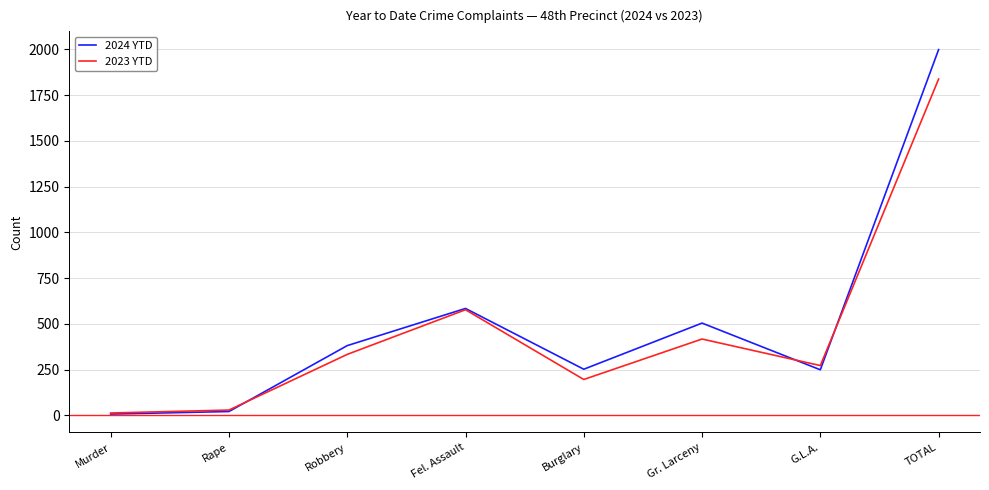

The value of 2023 YTD at Rape is 29. True or false?

True